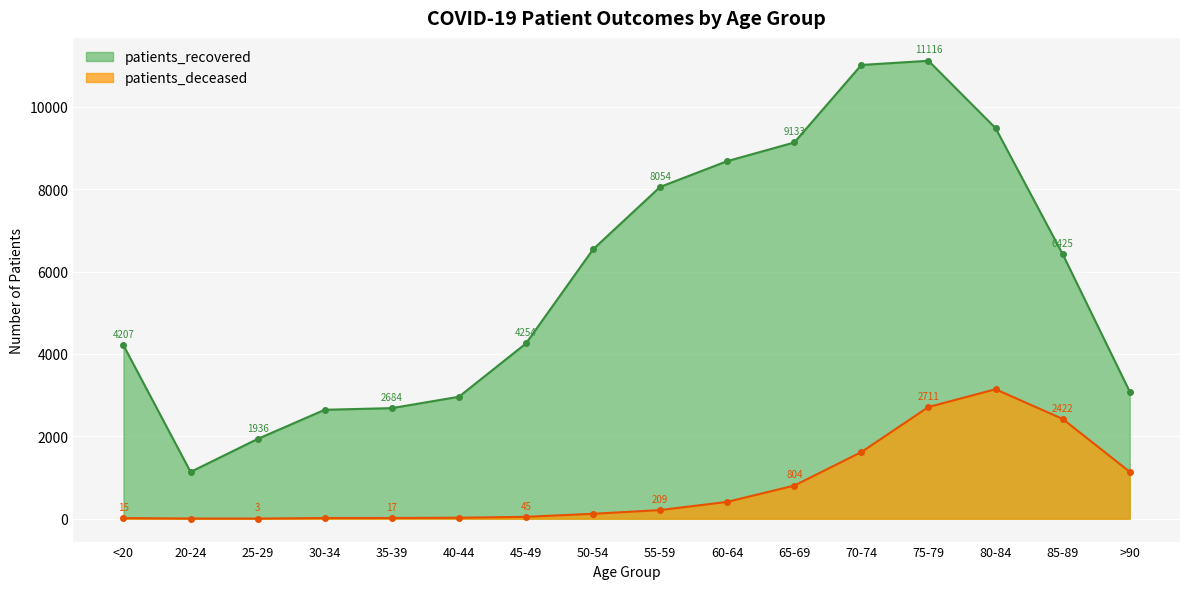

In patients_recovered, how many points are lower than both neighbors (excluding endpoints)?

1